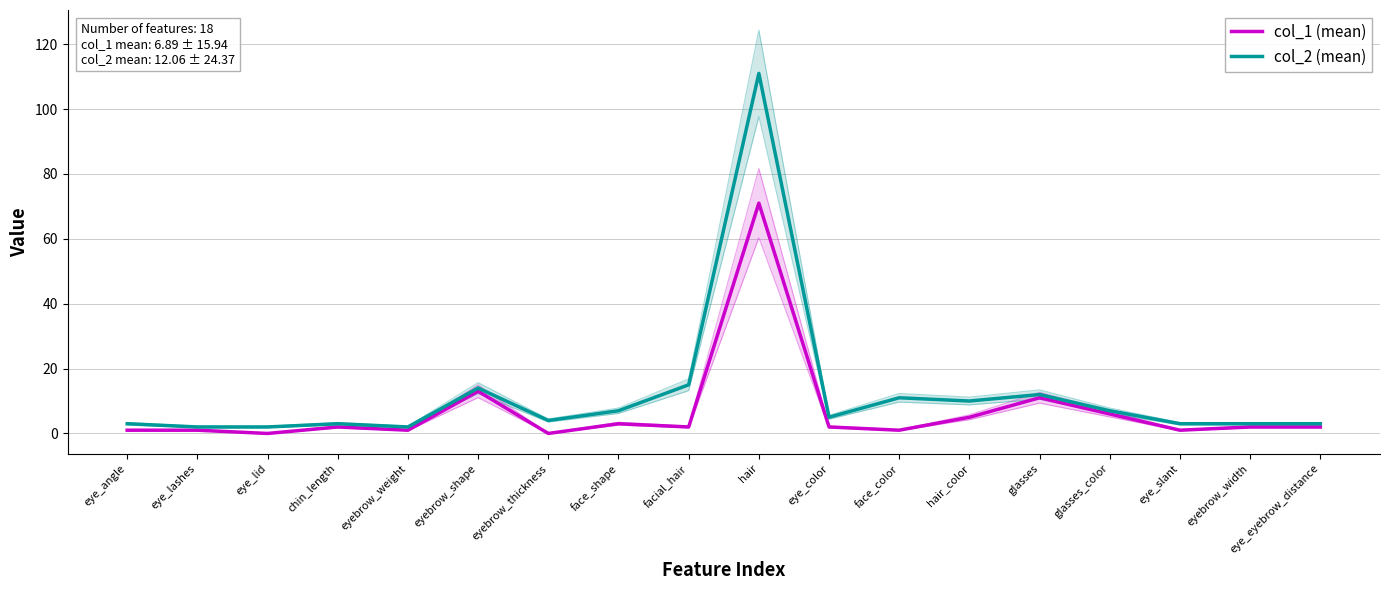

What is the difference between the col_1 (mean) values at chin_length and hair?

69